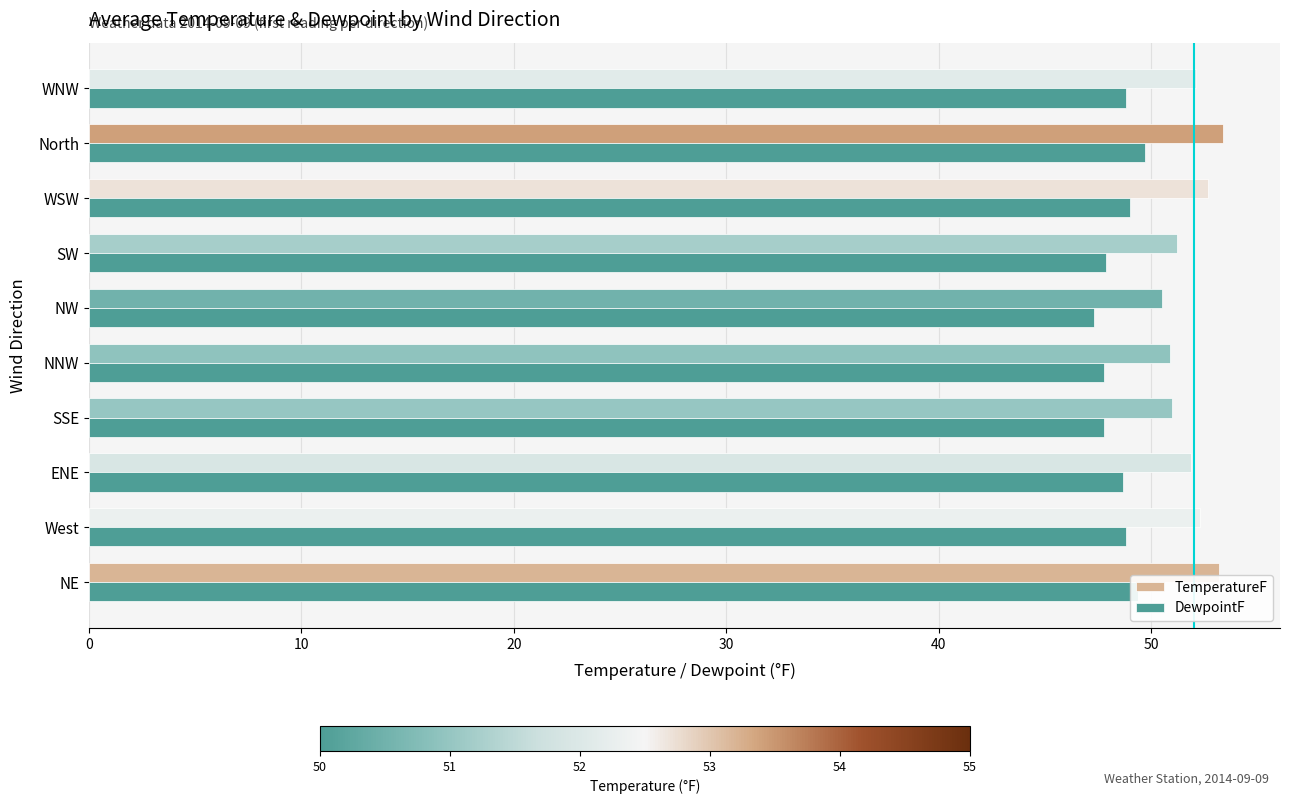

What is the difference between the maximum and minimum values in the TemperatureF series?

2.9